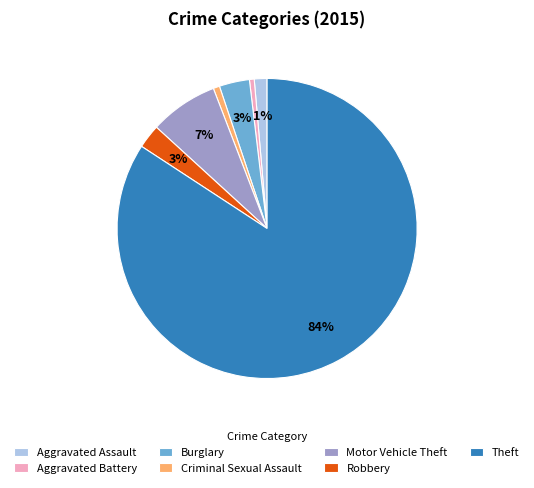

True or false: Aggravated Battery accounts for 1% of the total.

True